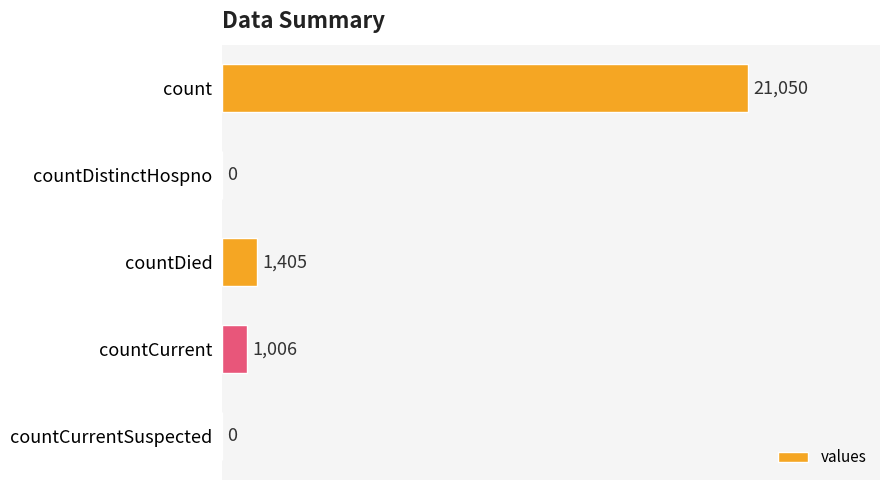

Reading top to bottom, extract all data points from this chart.

count=21050	countDistinctHospno=0	countDied=1405	countCurrent=1006	countCurrentSuspected=0